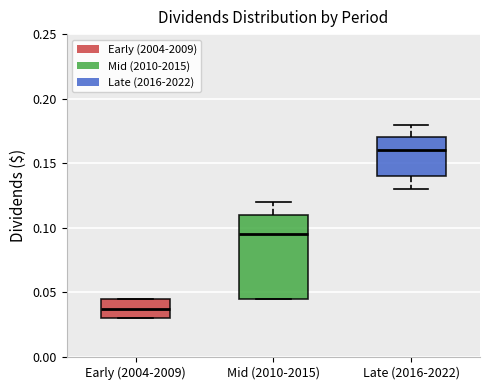

Reading left to right, transcribe this box plot: for each box, give where its median line is, the range the box spans, and where its two whiskers end, as read against the y-axis. The values are not printed on the chart, so give them approximately, as read against the axis.

Early (2004-2009): median 0.040, box 0.030 to 0.045, whiskers 0.030 to 0.045
Mid (2010-2015): median 0.095, box 0.045 to 0.110, whiskers 0.045 to 0.120
Late (2016-2022): median 0.160, box 0.140 to 0.170, whiskers 0.130 to 0.180